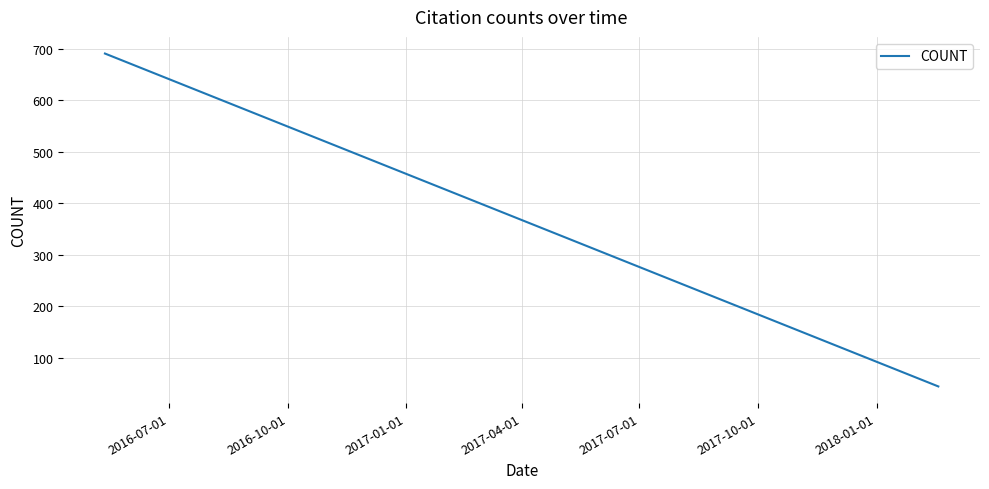

What is the maximum value shown in the chart?

691